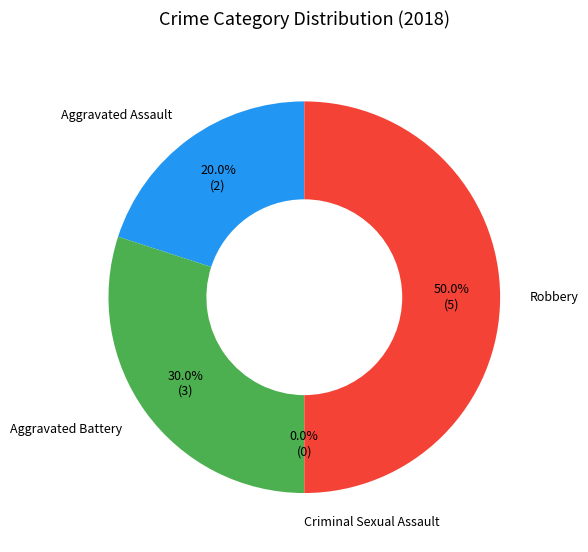

To the nearest percent, what is the difference between the Aggravated Assault and Aggravated Battery slice percentages?

10%